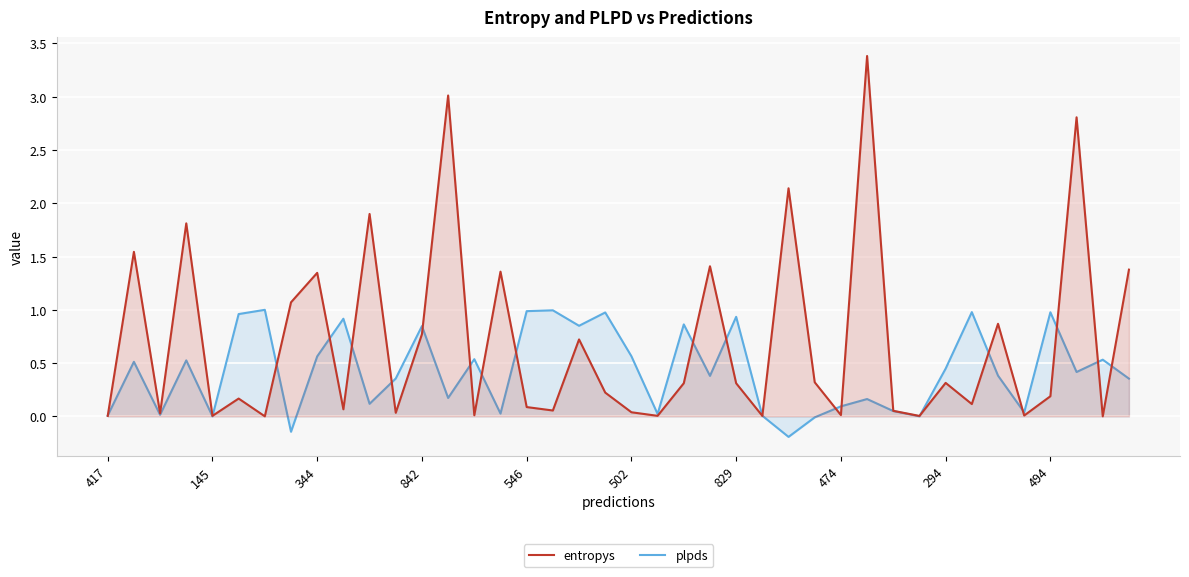

Where is plpds nearest to the value 0?

31